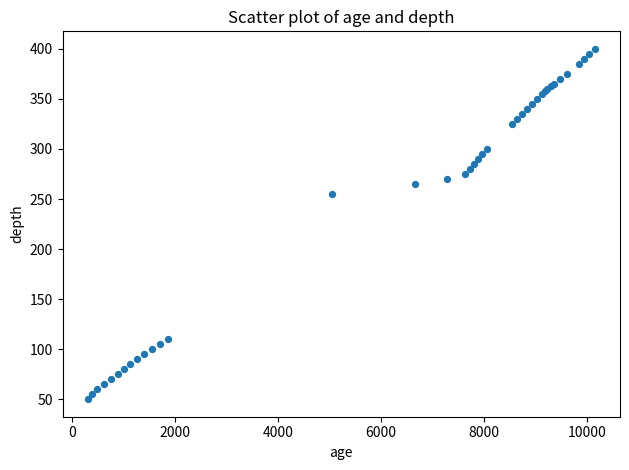

What Y value in the scatter plot is closest to 225?

255.0